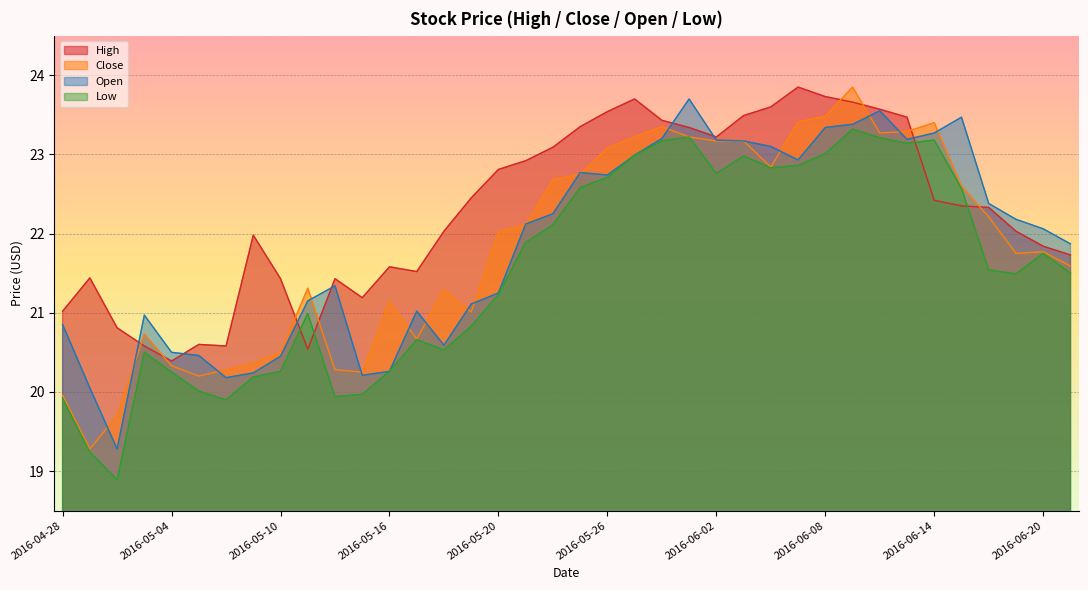

What is the spread (max minus min) of values at 2016-05-11?

0.8